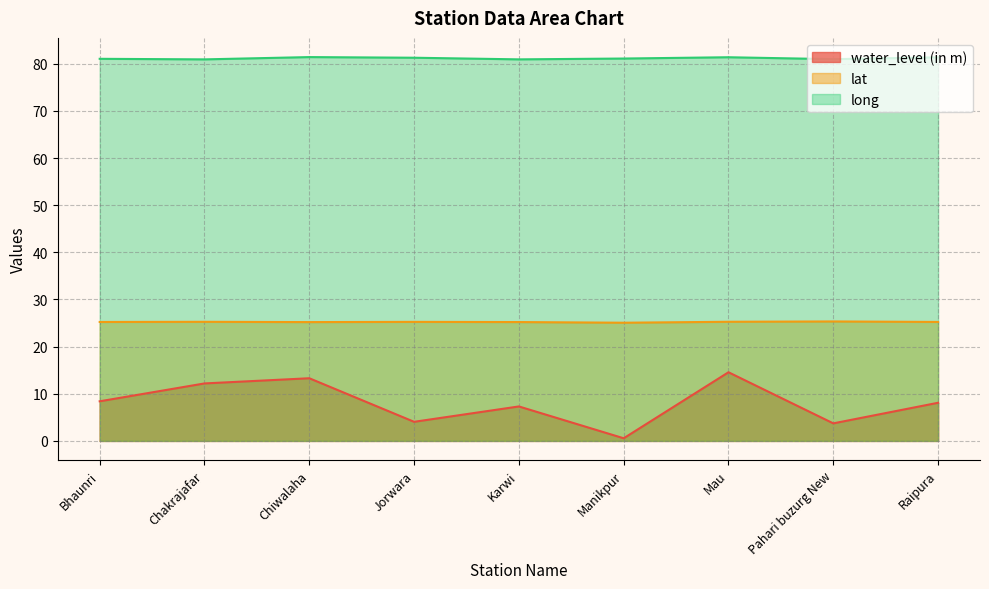

How many series are shown in this chart?

3